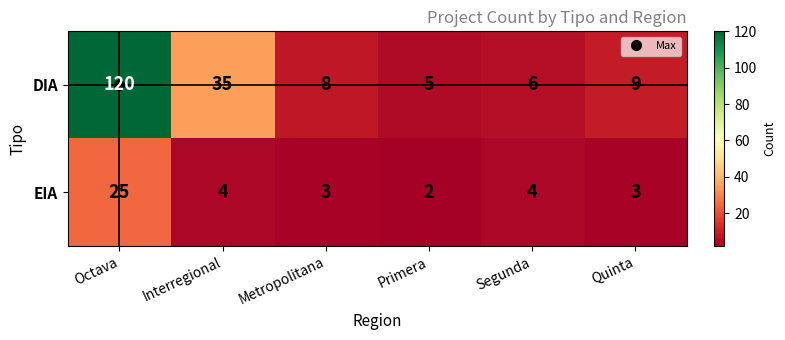

What is the difference between the highest and lowest values at Segunda?

2